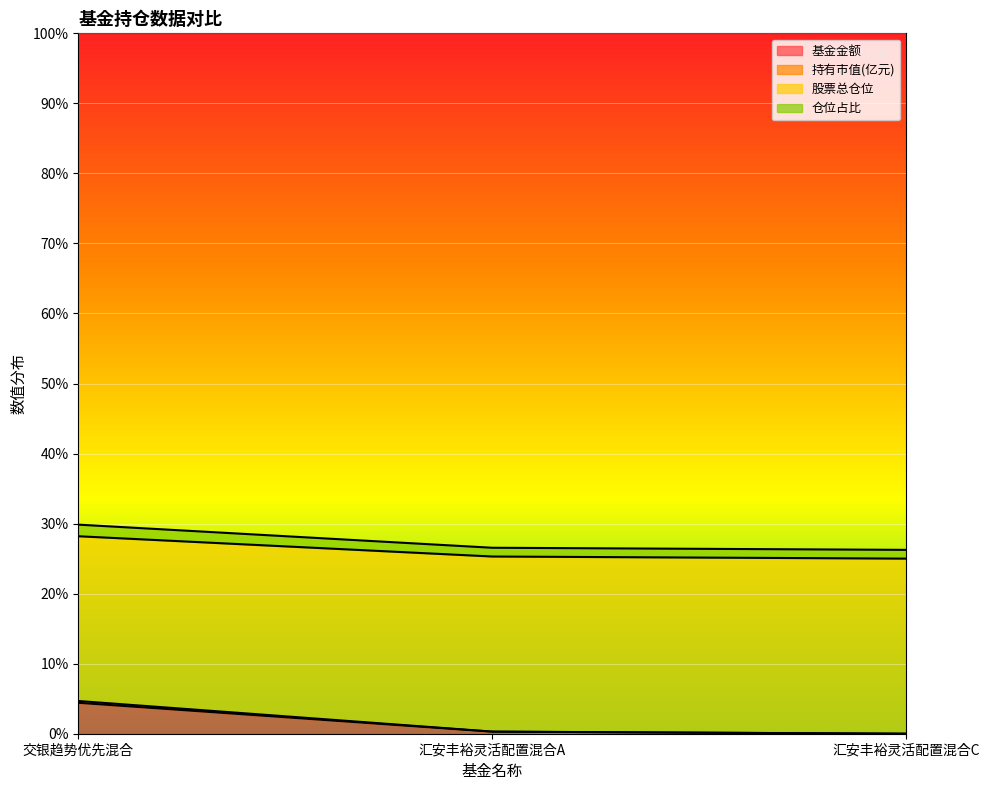

What is the total value across all series at 交银趋势优先混合?

29.9